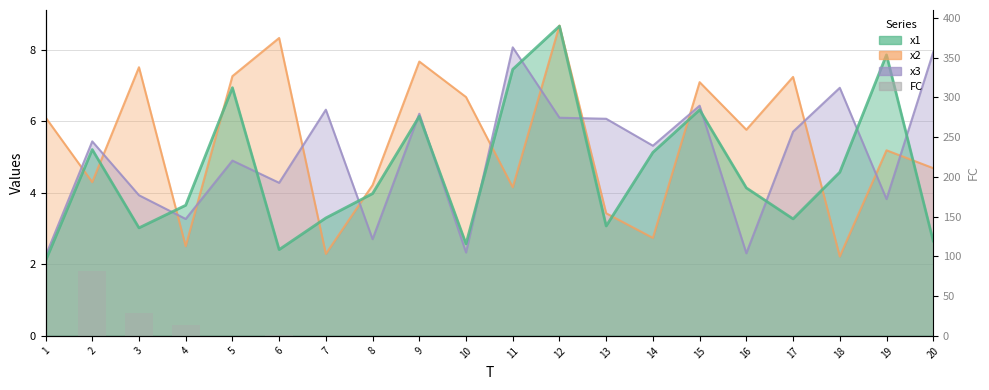

Does the chart contain any negative values?

No